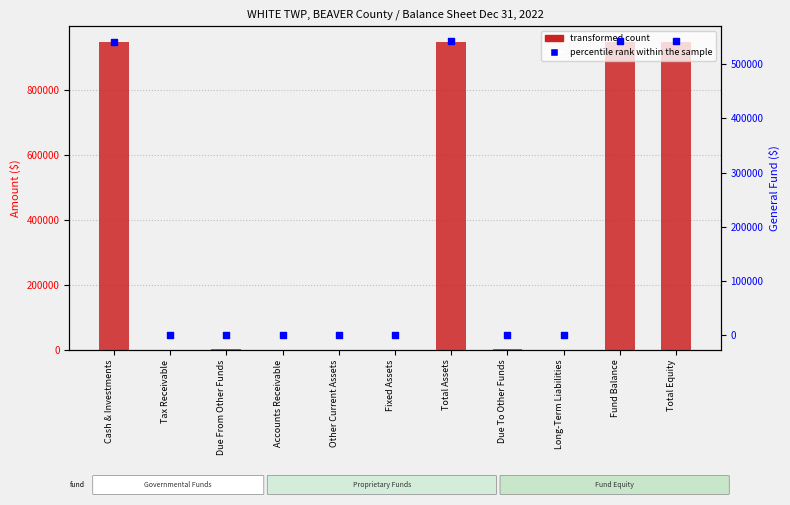

Is the value of transformed count at Due To Other Funds greater than the value of percentile rank within the sample at Total Assets?

No